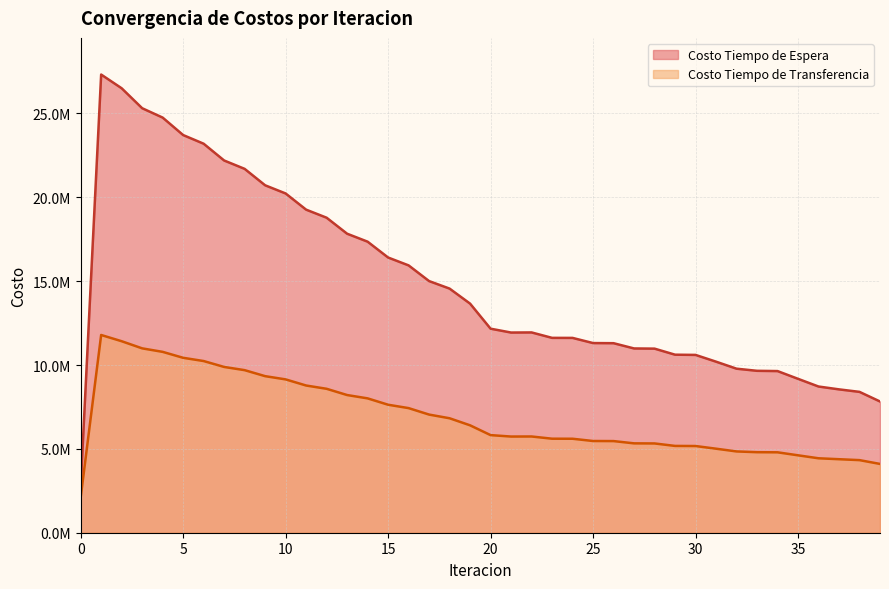

At which label does Costo Tiempo de Espera reach its peak?

1